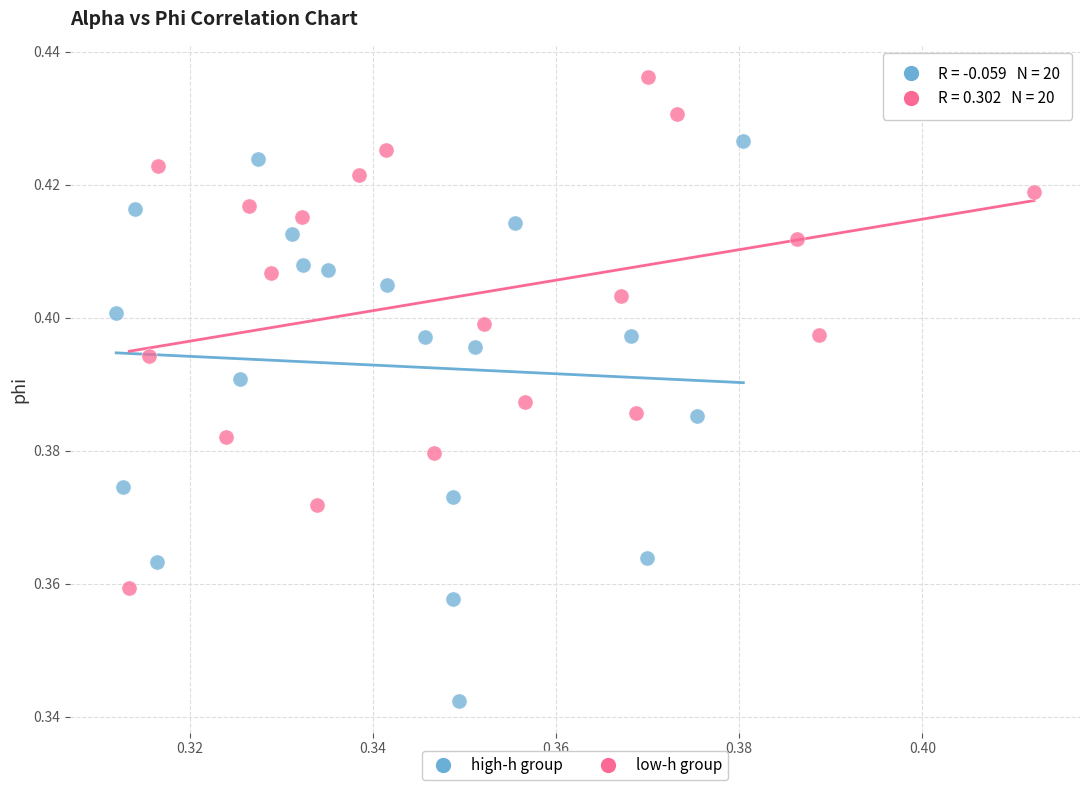

Which series has the largest Y range (max minus min)?

high-h group